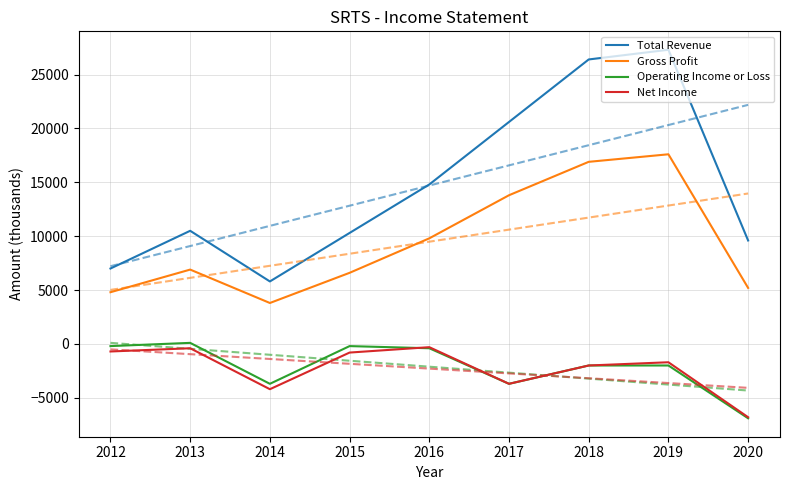

True or false: Net Income and Gross Profit cross at least once.

False